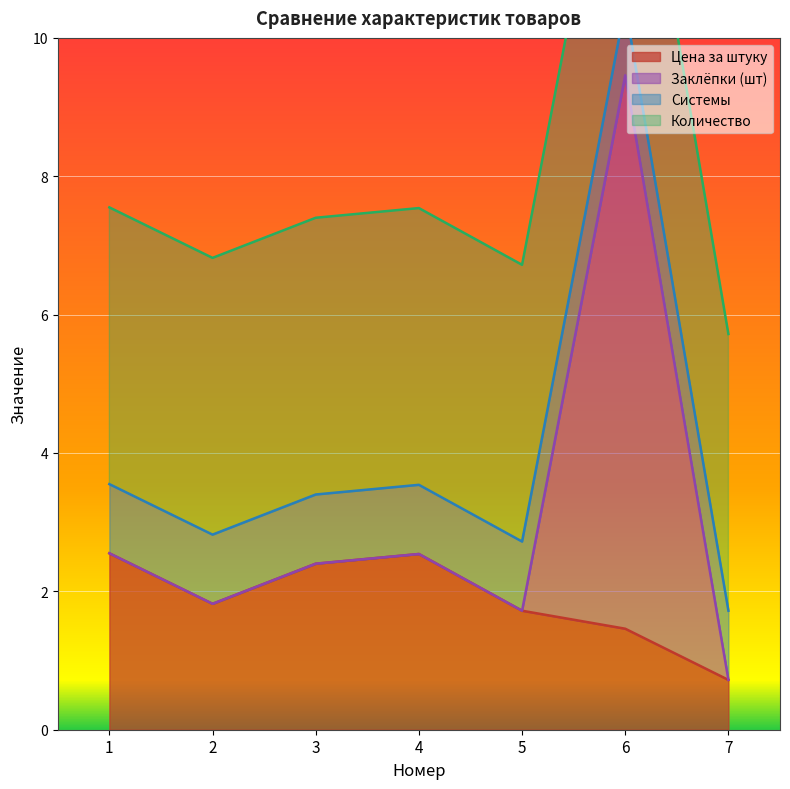

How many data points does each series have?

7